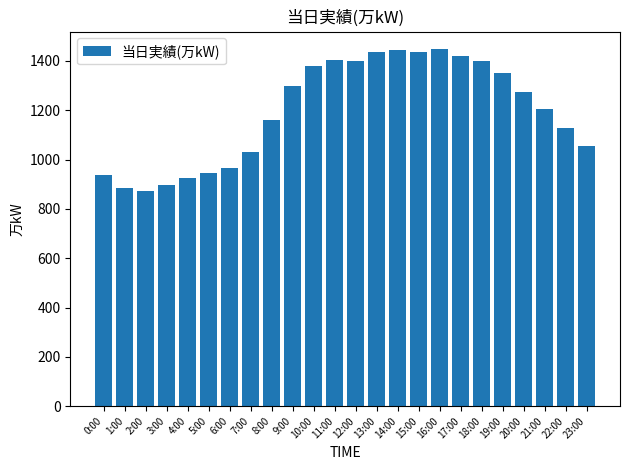

How many data points are less than 1276?

12